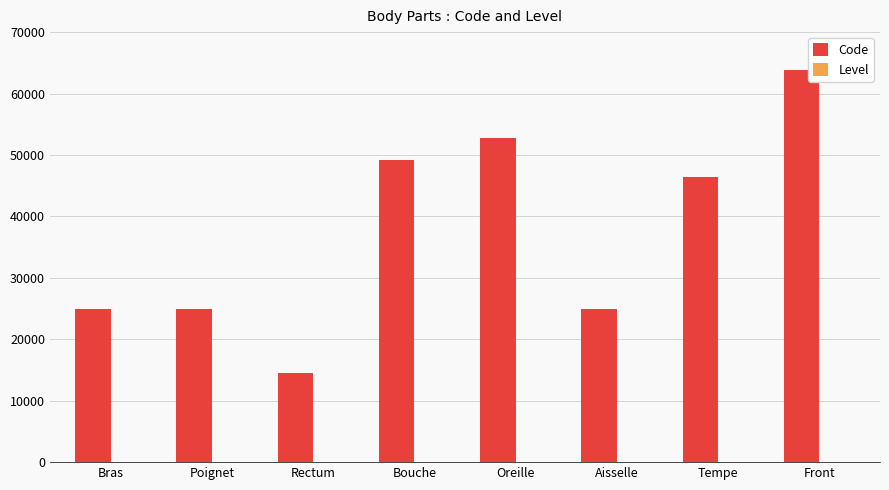

The value of Code at Poignet is 24922. True or false?

True